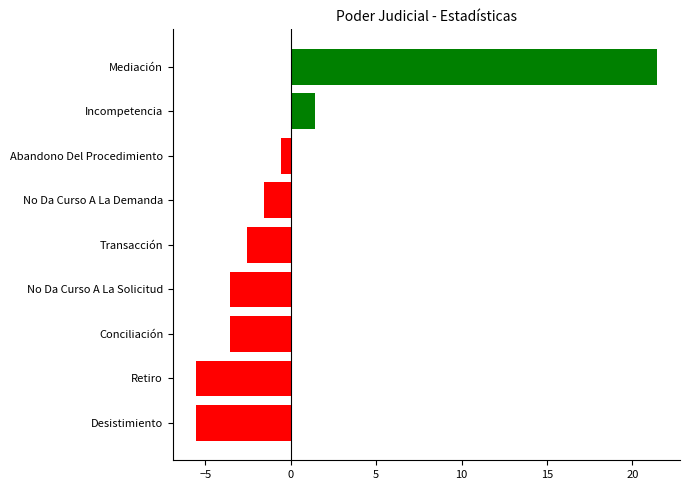

What is the change in value from Conciliación to Incompetencia?

+5.0